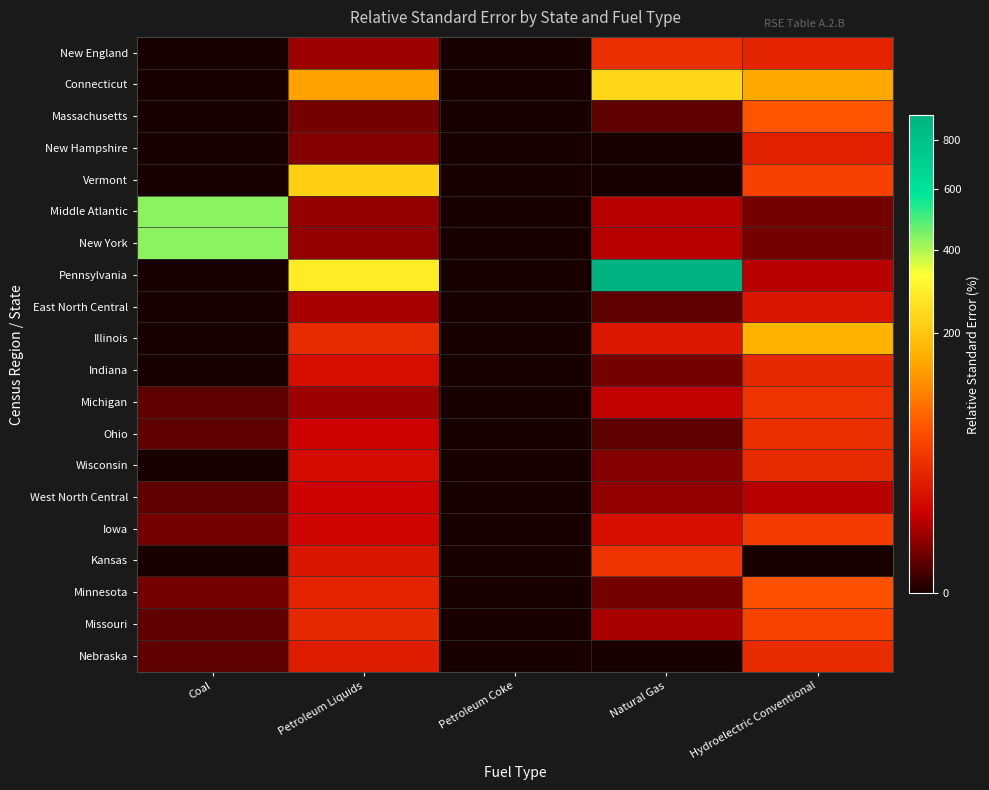

Which series changed the most between Petroleum Coke and Hydroelectric Conventional?

Illinois